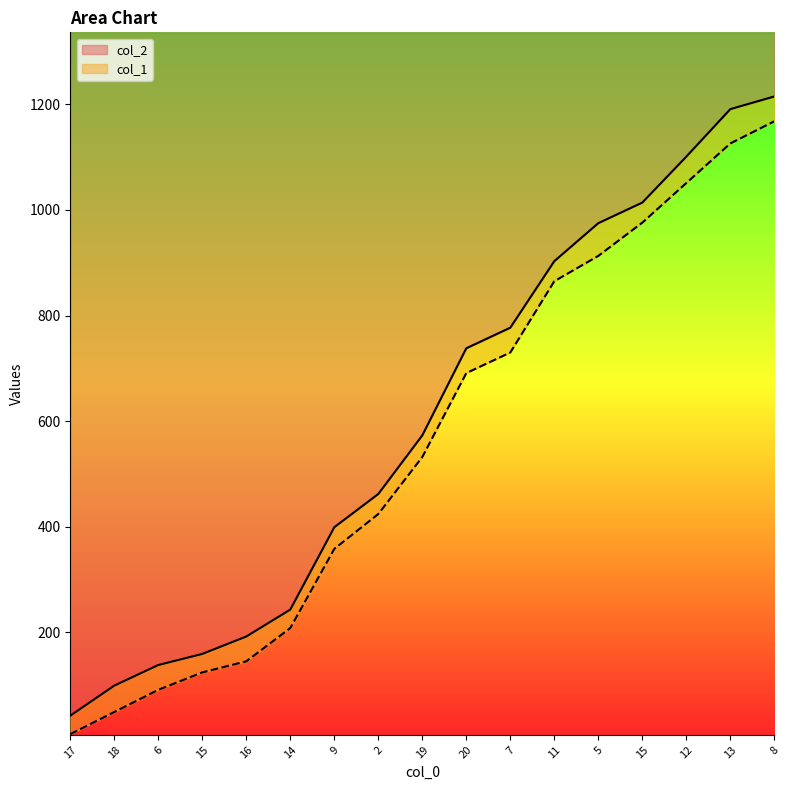

What is the difference between the second highest and minimum values in the col_2 series?

1149